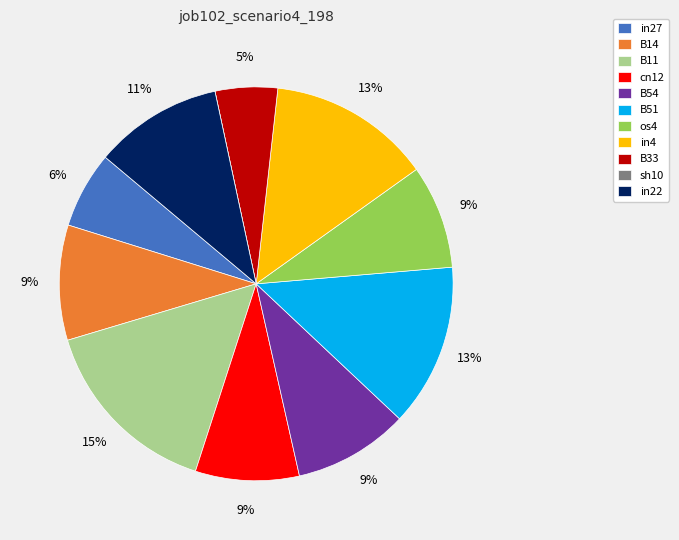

To the nearest percent, what is the combined percentage of os4 and in27?

15%